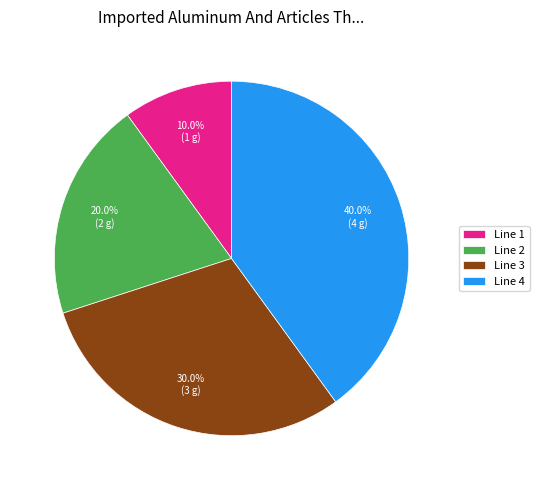

Which category has the smallest portion of the pie?

Line 1